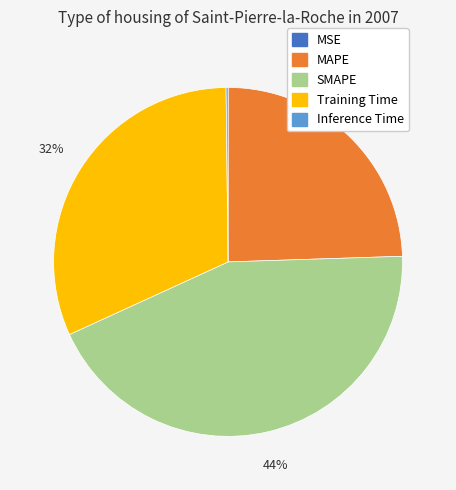

The SMAPE slice represents 36% of the pie. True or false?

False